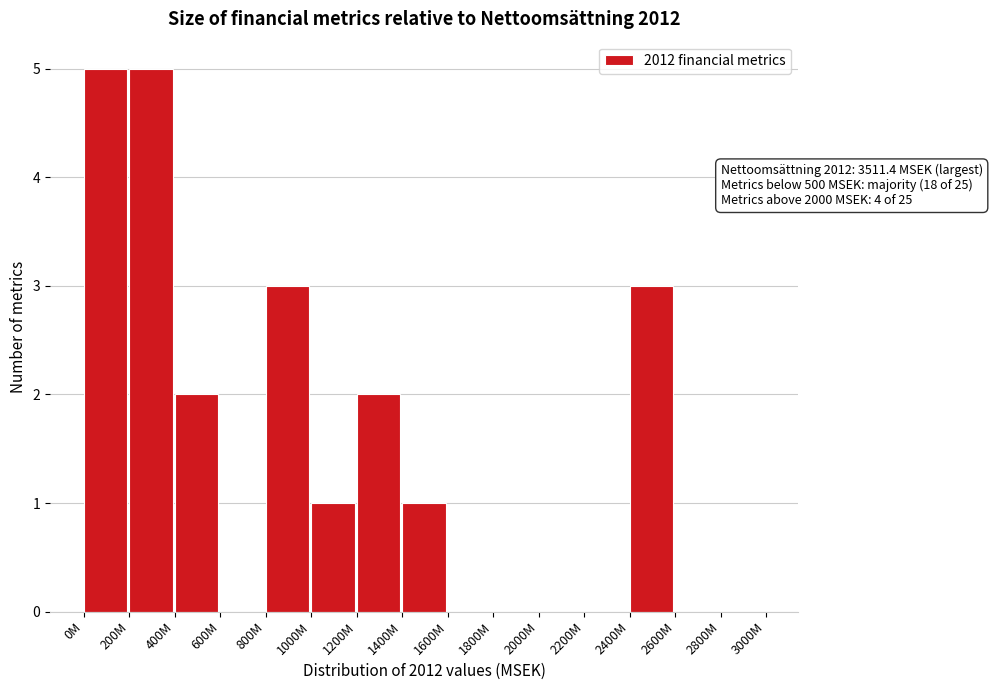

Reading left to right, transcribe all the data shown in this chart.

0M=5	200M=5	400M=2	600M=0	800M=3	1000M=1	1200M=2	1400M=1	1600M=0	1800M=0	2000M=0	2200M=0	2400M=3	2600M=0	2800M=0